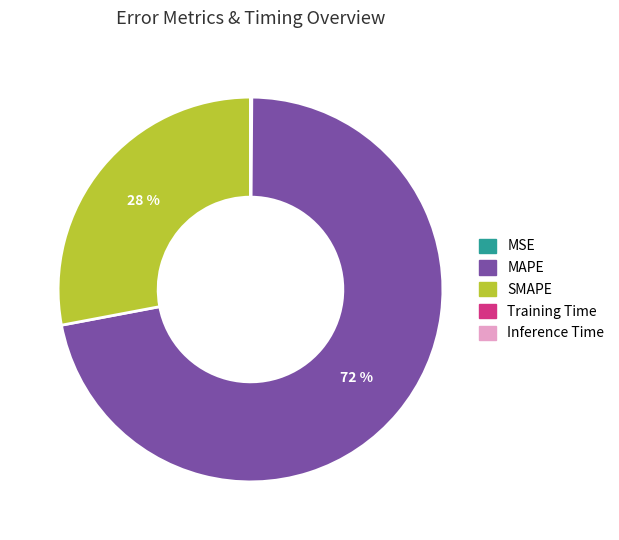

Does MAPE represent more than half of the total?

Yes